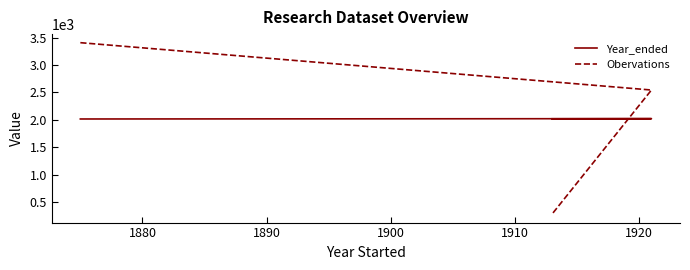

Reading left to right, transcribe all the data shown in this chart.

Year_ended: 2015	2021	2019
Obervations: 3409	2544	279